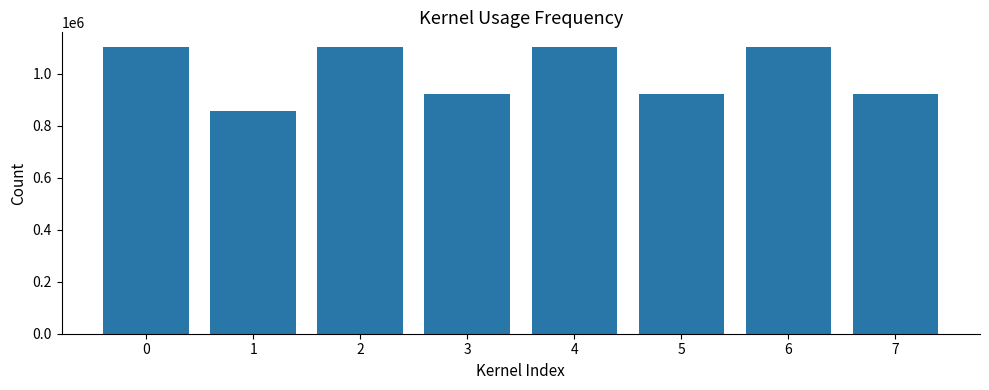

What is the sum of all values?

8045683